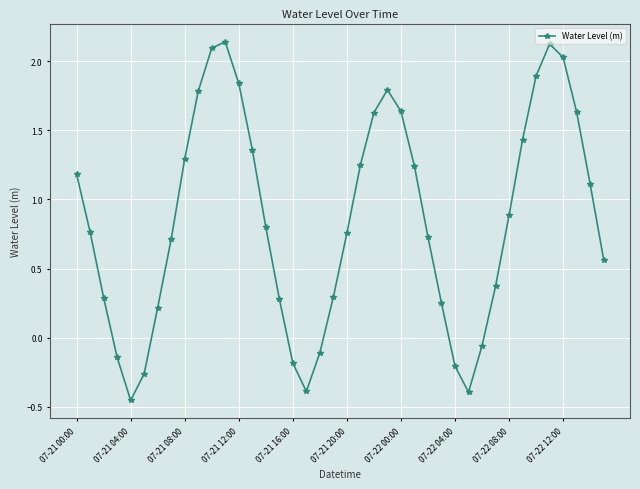

How many interior local valleys (lower than both neighbors) does the data have?

3